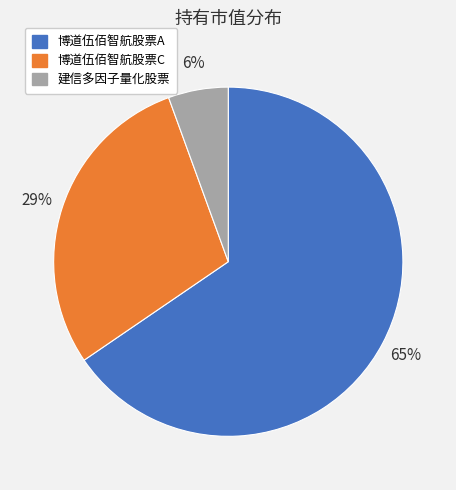

What is the largest slice in the pie chart?

博道伍佰智航股票A